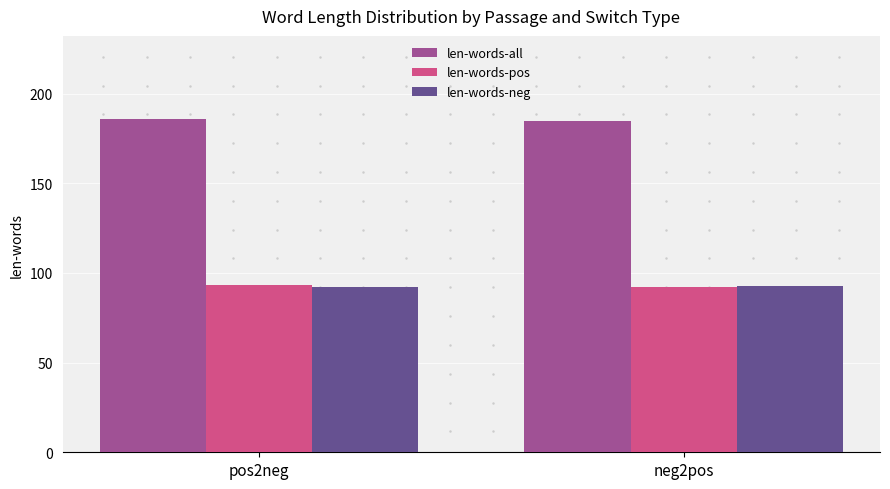

Is it true that len-words-neg equals 92.4 at pos2neg?

True